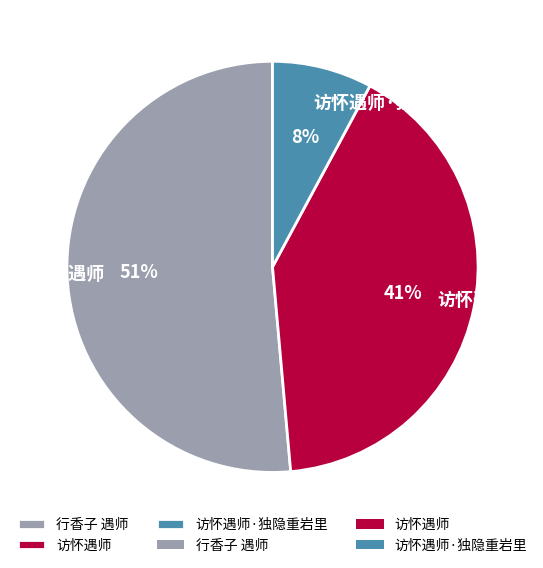

Is 访怀遇师 the majority of the pie?

No